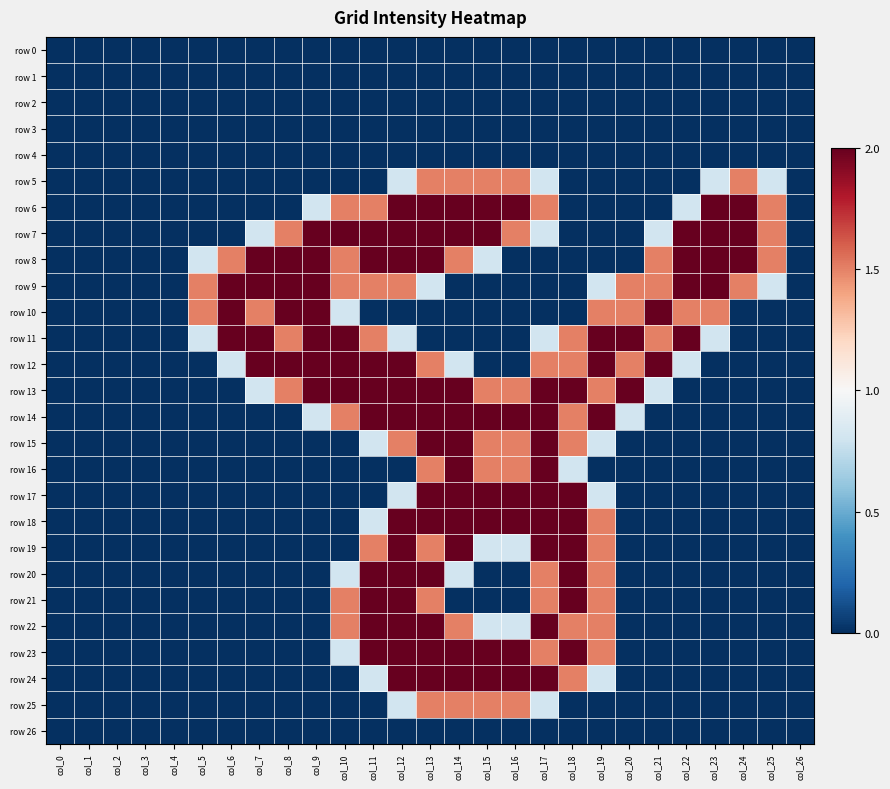

At which category is the sum across all series the highest?

col_13